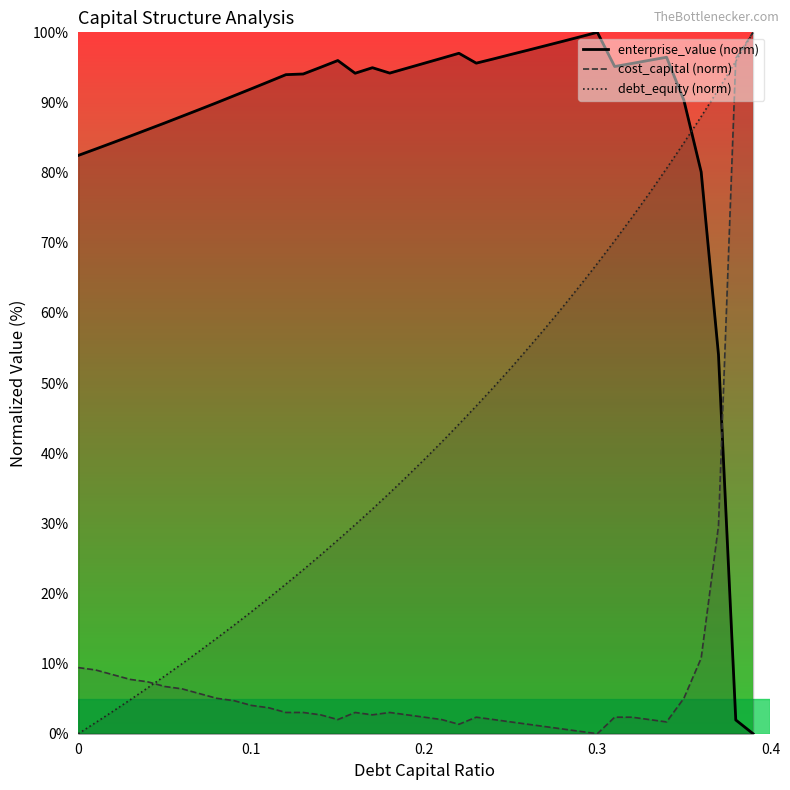

True or false: enterprise_value (norm) and cost_capital (norm) cross at least once.

True